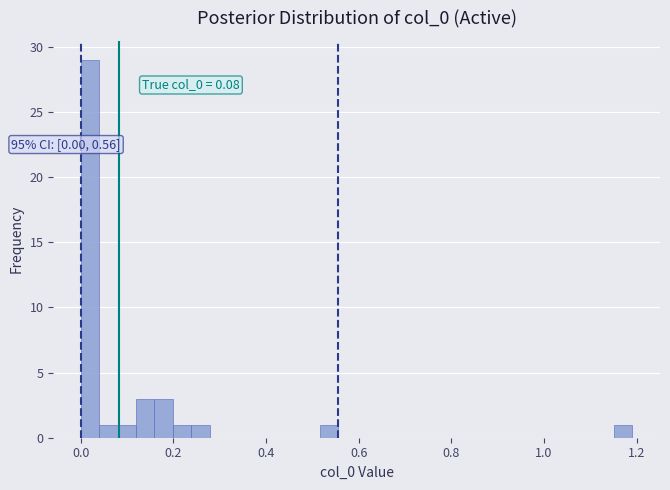

Read against the x-axis, roughly where is the centre of the tallest bar?

0.02